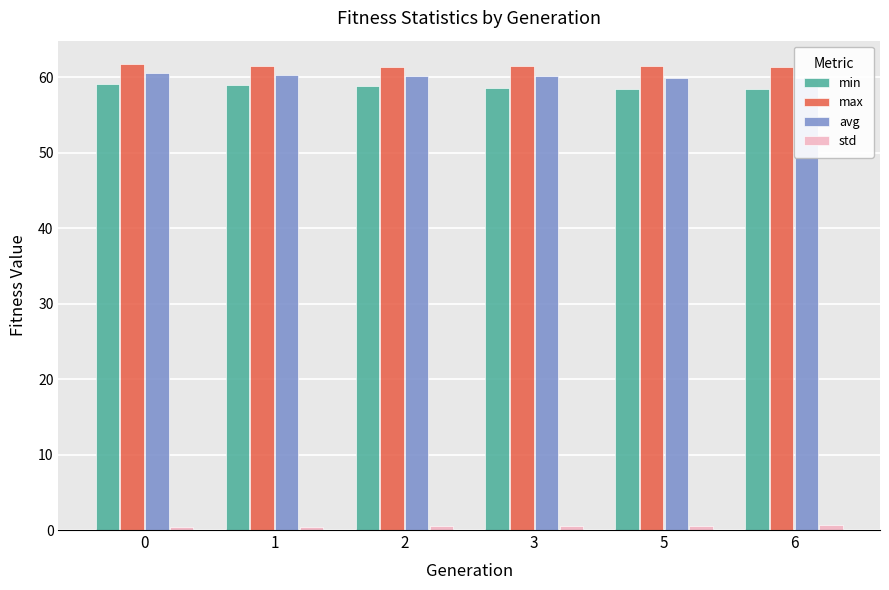

Reading left to right, list all the values displayed in this chart.

min: 0=59.1	1=59.0	2=58.9	3=58.6	5=58.5	6=58.5
max: 0=61.7	1=61.5	2=61.4	3=61.5	5=61.5	6=61.4
avg: 0=60.6	1=60.3	2=60.2	3=60.1	5=59.9	6=59.9
std: 0=0.4	1=0.5	2=0.5	3=0.5	5=0.6	6=0.6